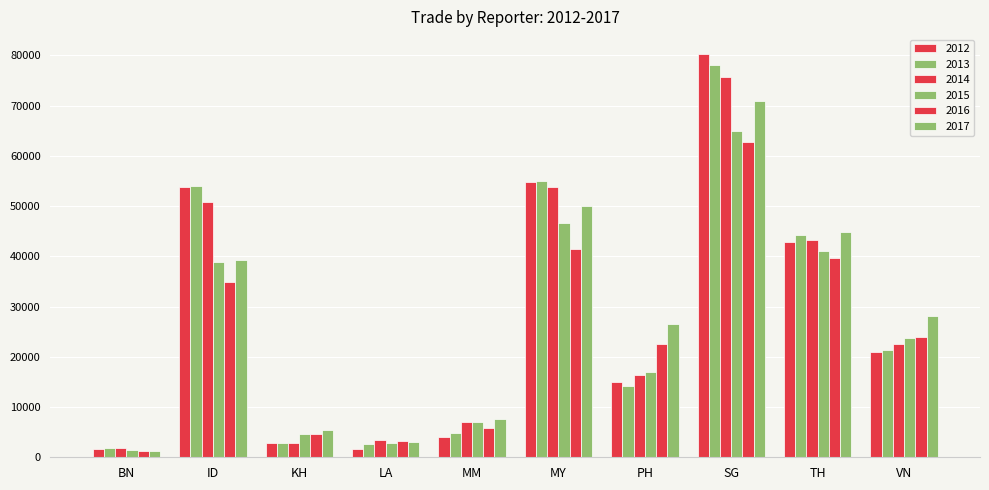

Are the bars horizontal?

No